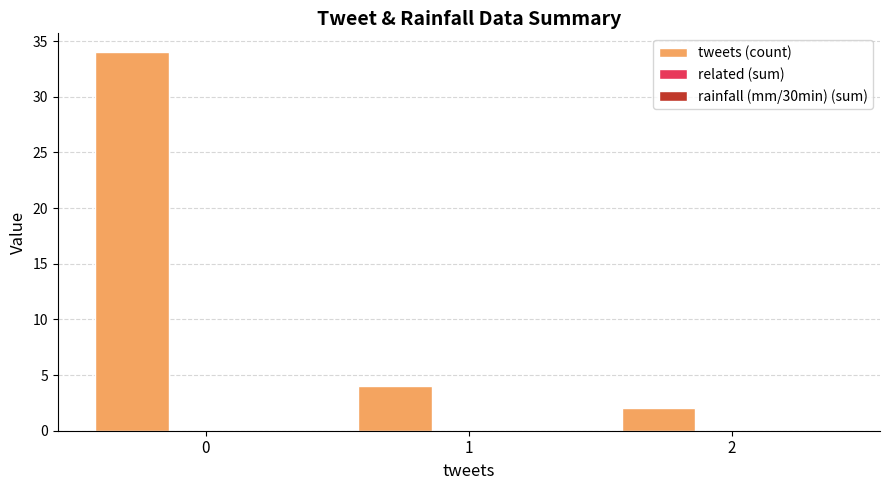

What is the average value?

13